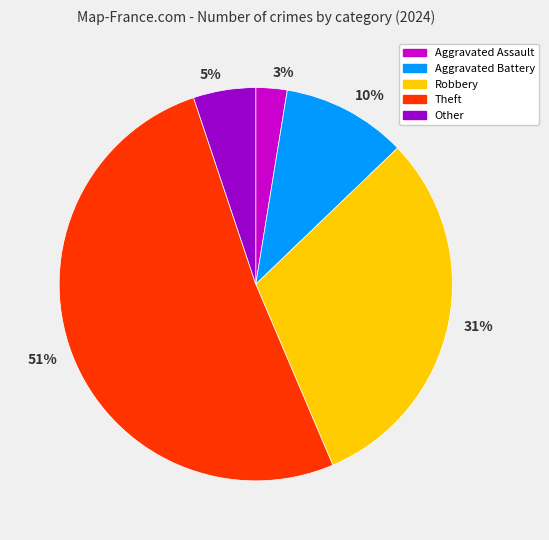

How many slices are in this pie chart?

5